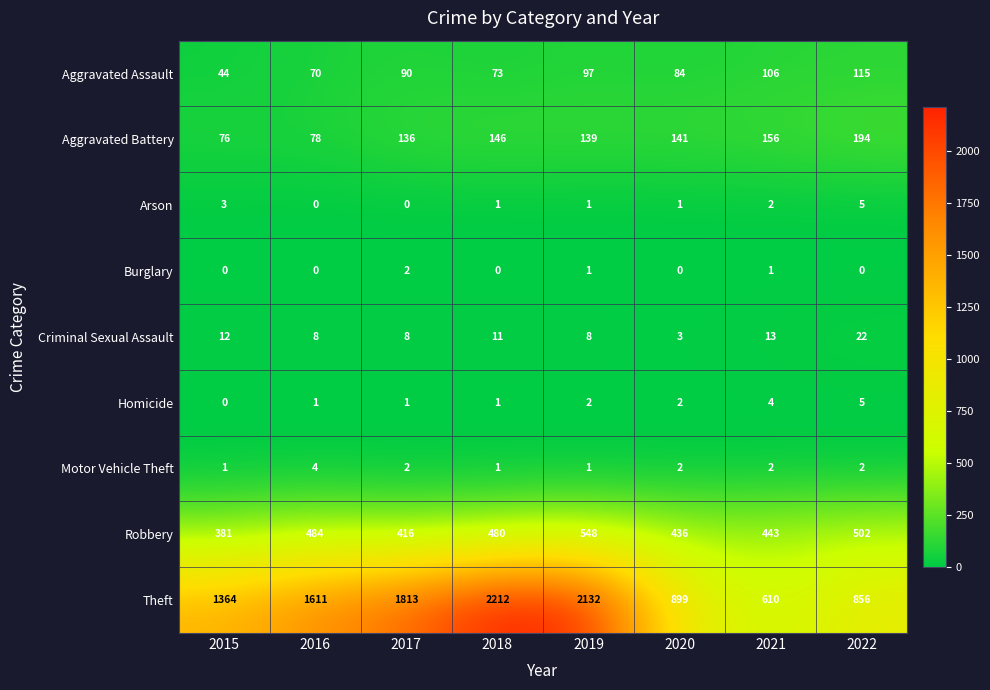

Which series changed the most between 2016 and 2017?

Theft